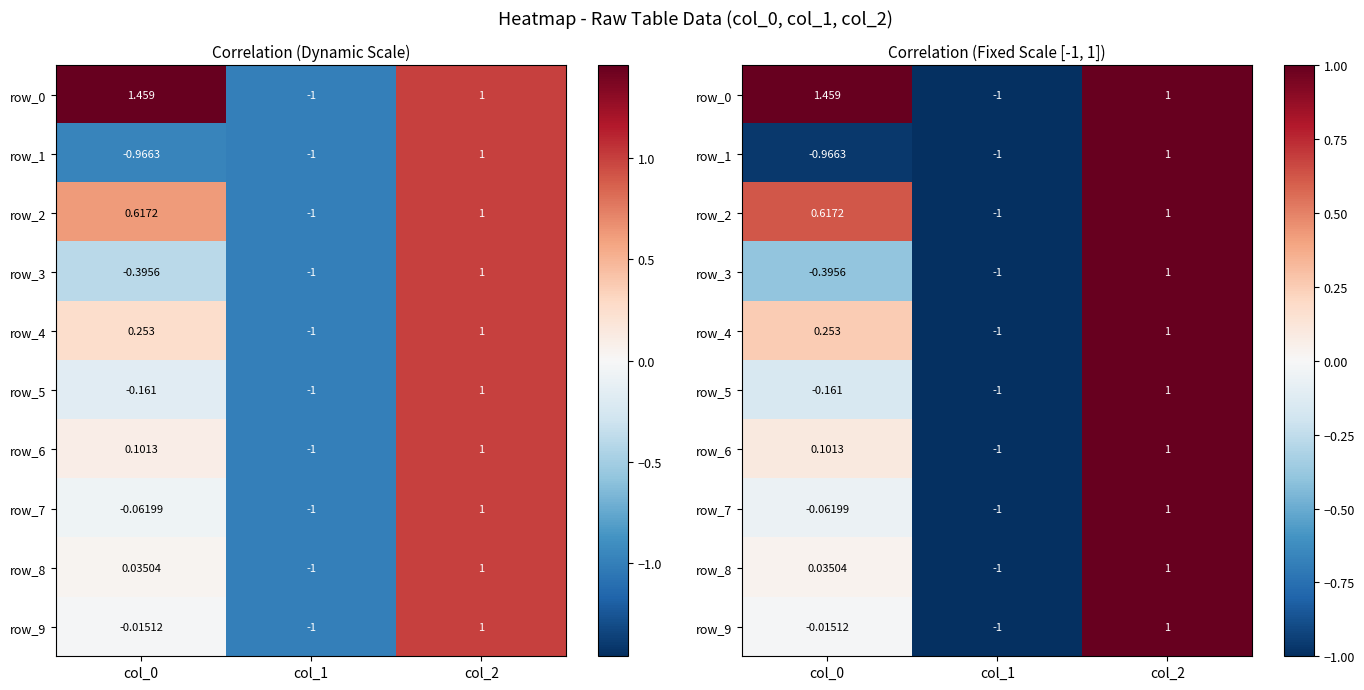

What is the greatest value displayed?

1.5